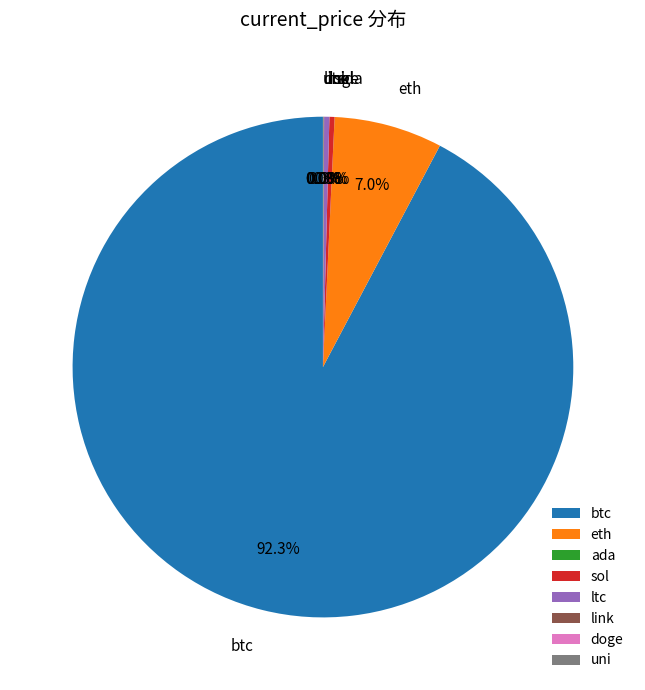

What is the ratio of the value at btc to the value at eth?

13.2